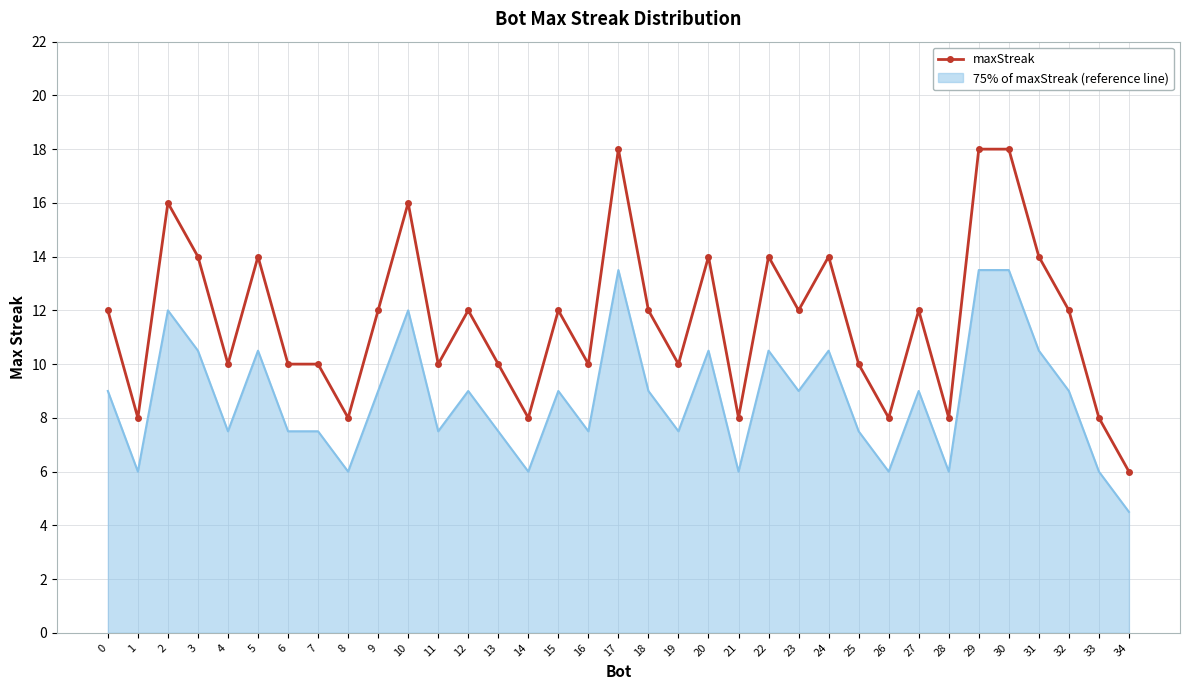

What is the total value across all series at 29?

31.5